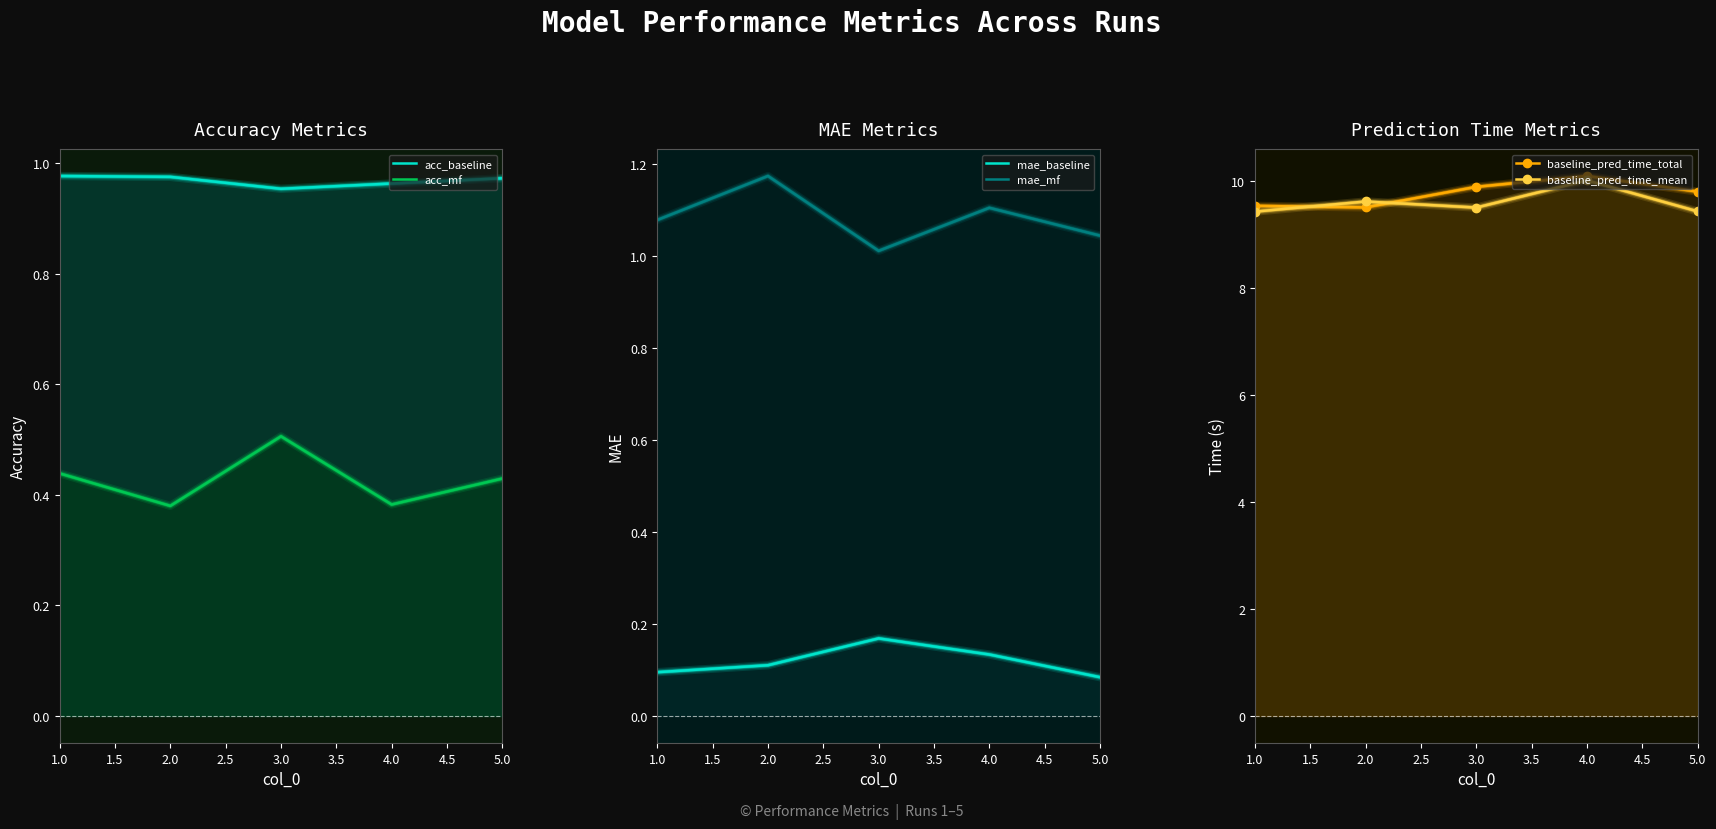

Which series has the widest spread of values?

baseline_pred_time_total